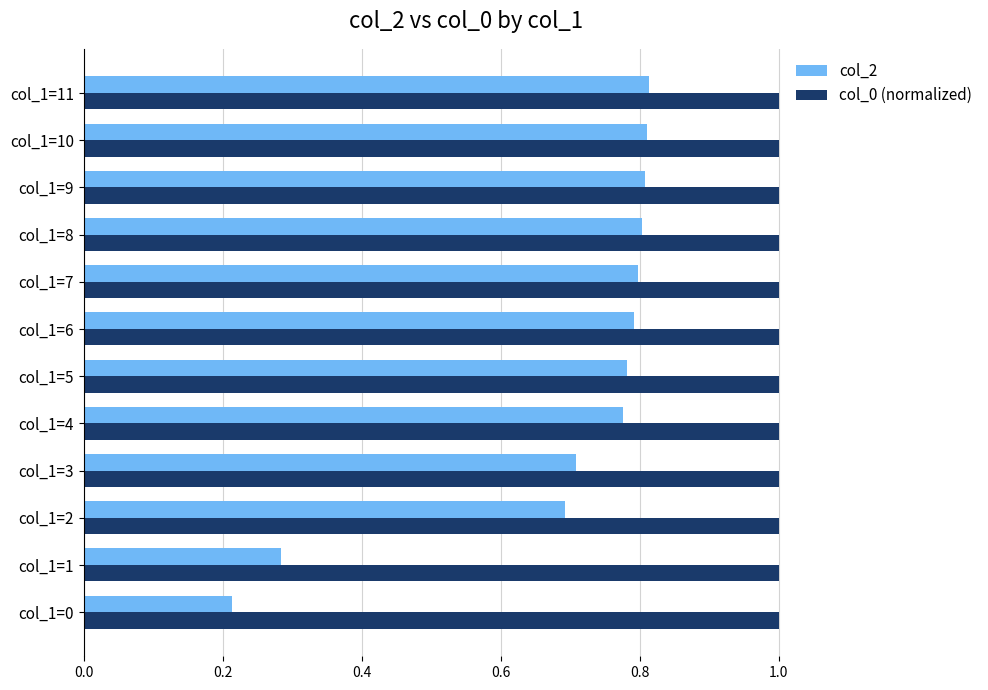

At how many categories does at least one series exceed 0?

12